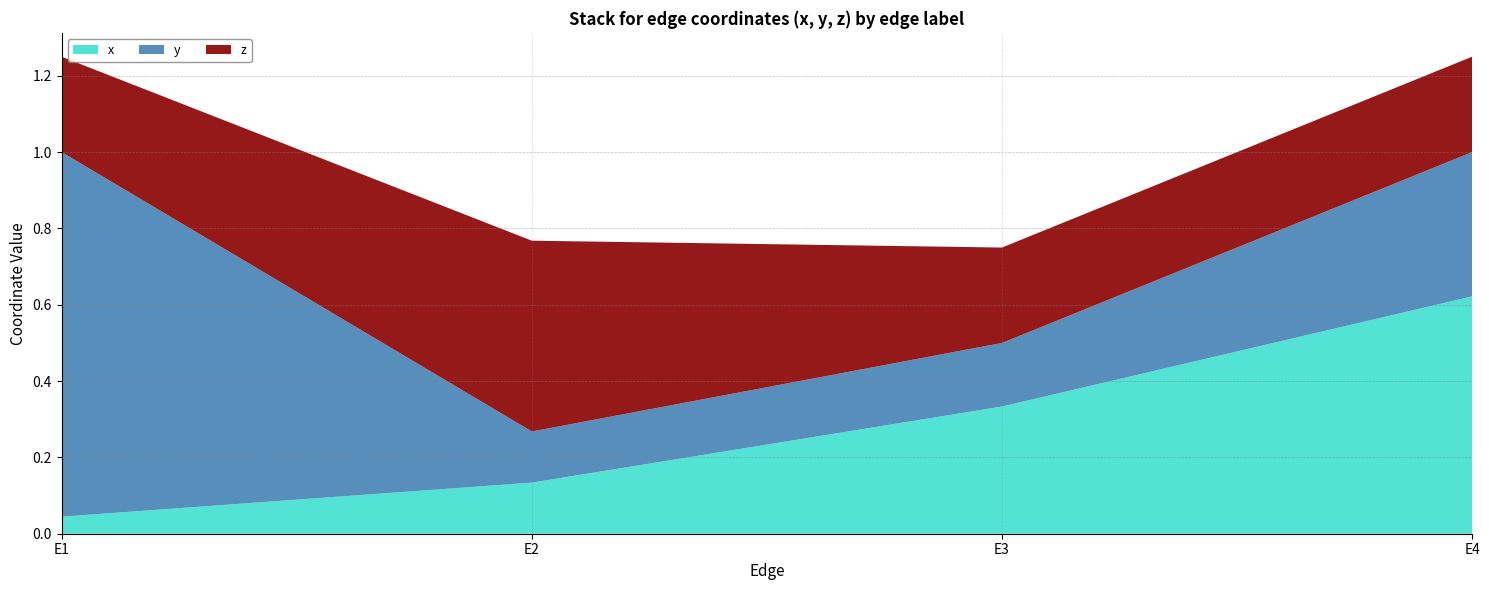

Reading left to right, transcribe all the data shown in this chart.

x: E1=0.0	E2=0.1	E3=0.3	E4=0.6
y: E1=1.0	E2=0.1	E3=0.2	E4=0.4
z: E1=0.2	E2=0.5	E3=0.2	E4=0.2